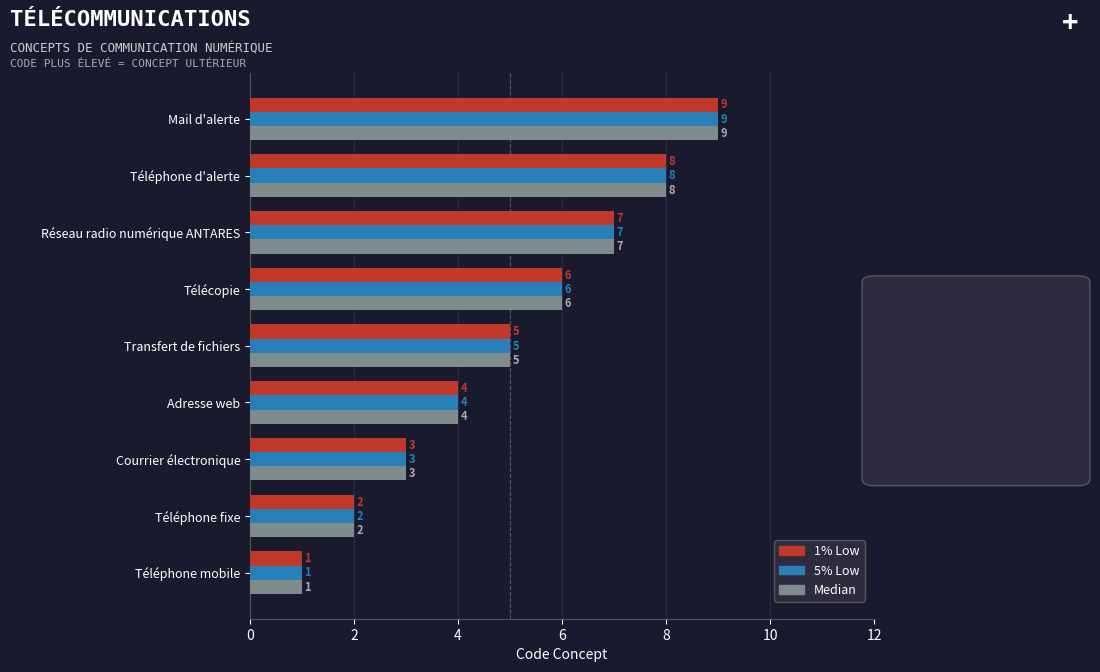

What are all the series names shown in the legend?

1% Low, 5% Low, Median